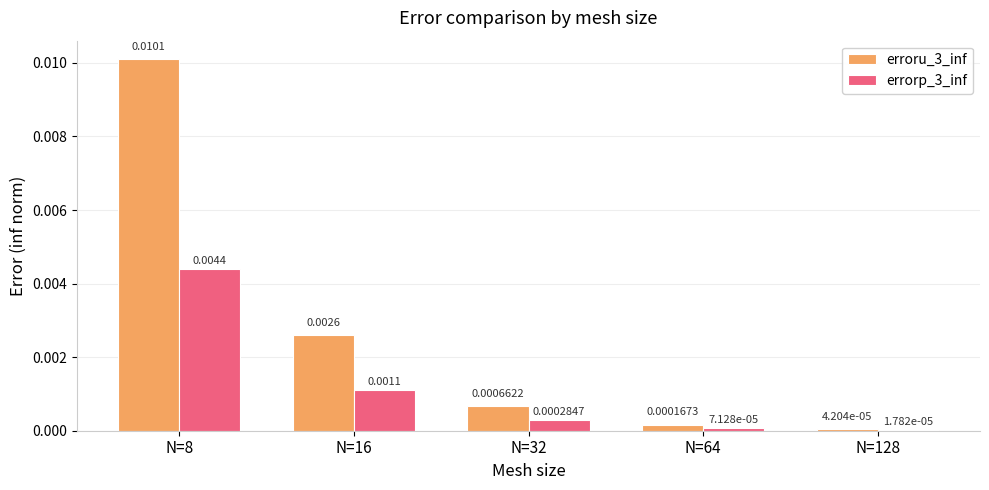

Which series changed the most between N=64 and N=128?

erroru_3_inf